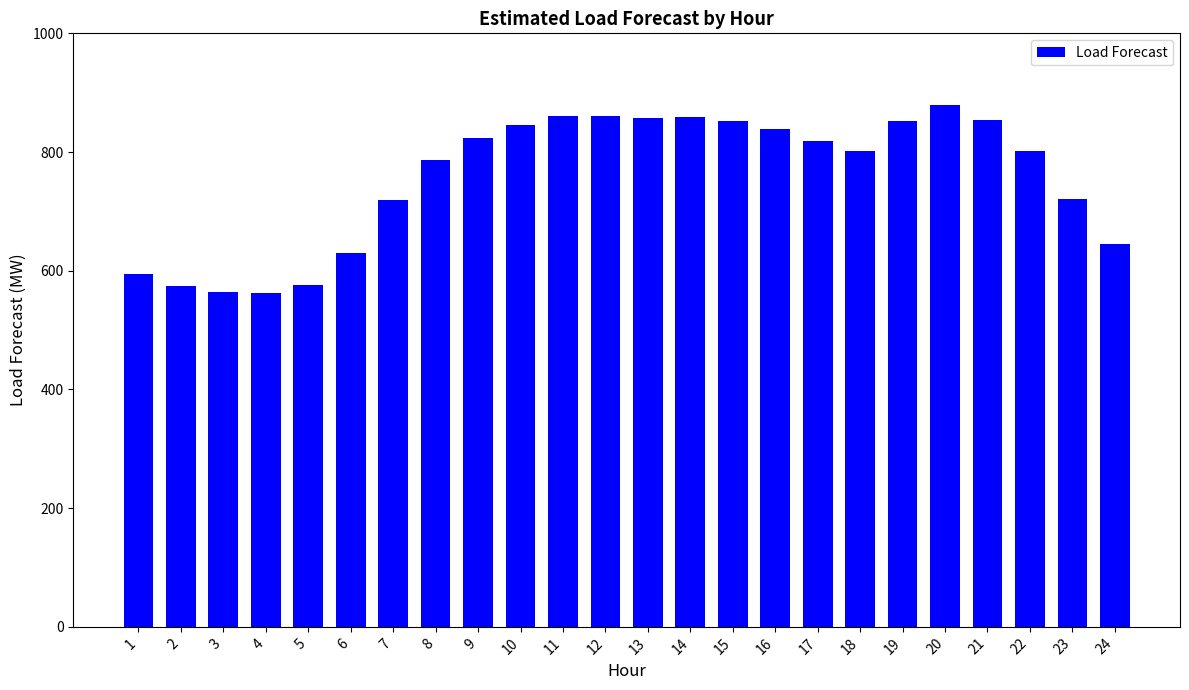

At which category does the chart reach its peak across all series?

20